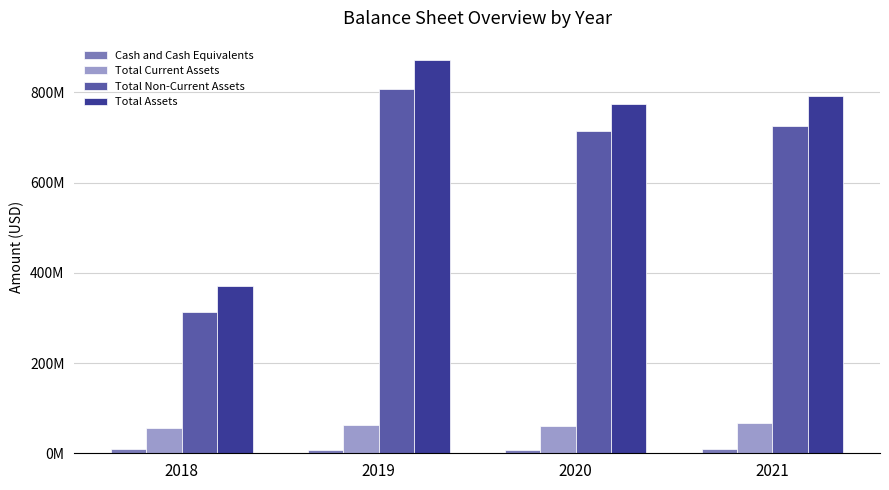

Does the chart contain stacked bars?

No